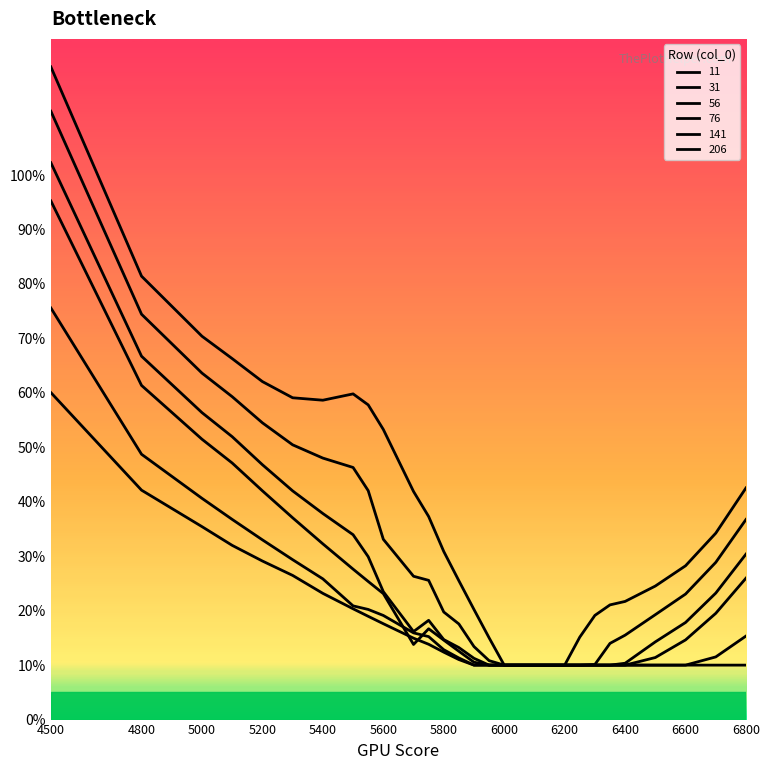

Where is 56 nearest to the value 0?

5950